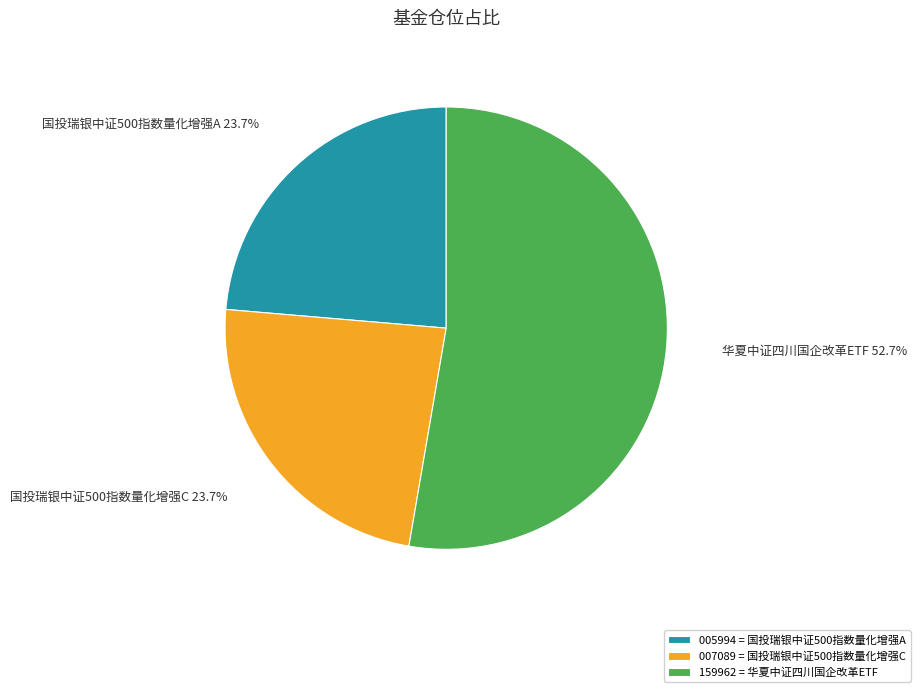

Which category has the biggest portion of the pie?

159962 = 华夏中证四川国企改革ETF